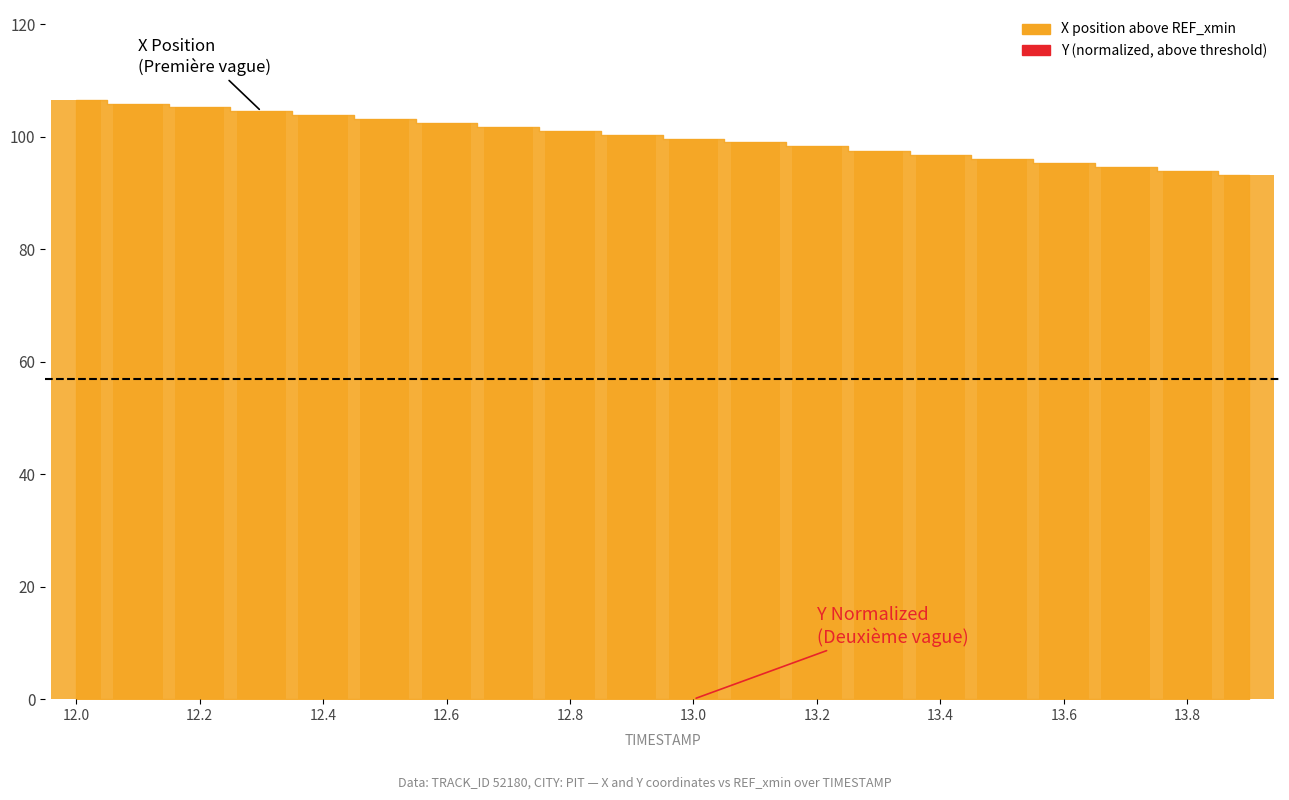

Does the chart contain stacked bars?

No